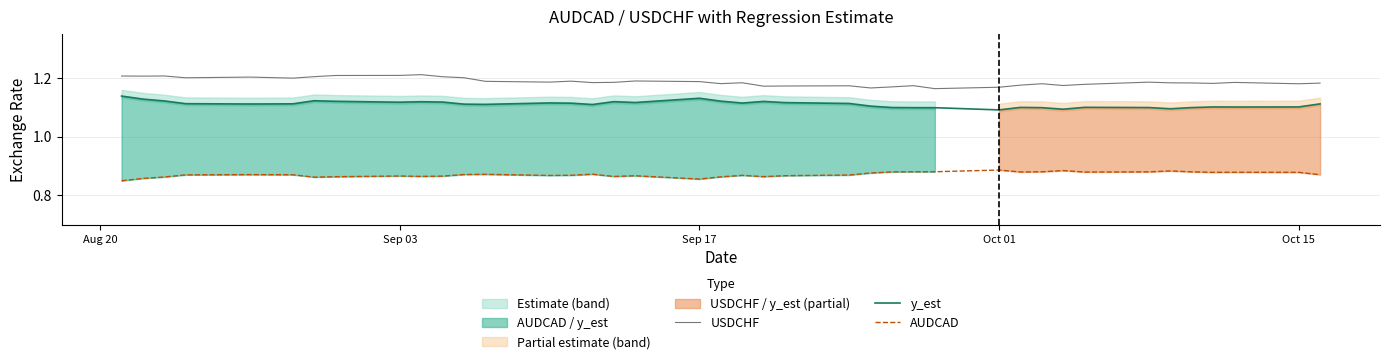

True or false: USDCHF and AUDCAD cross at least once.

False